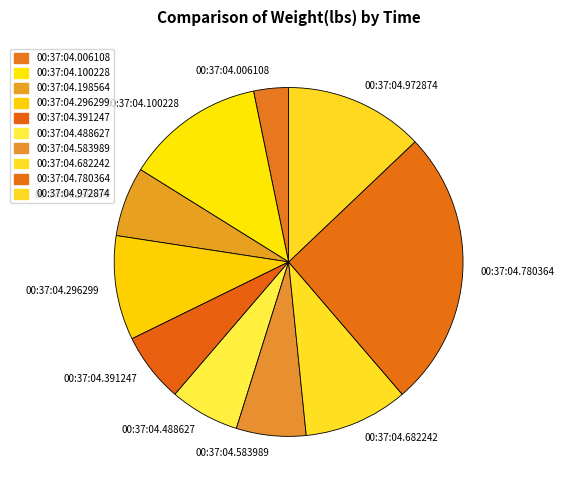

Which category has the smallest portion of the pie?

00:37:04.006108